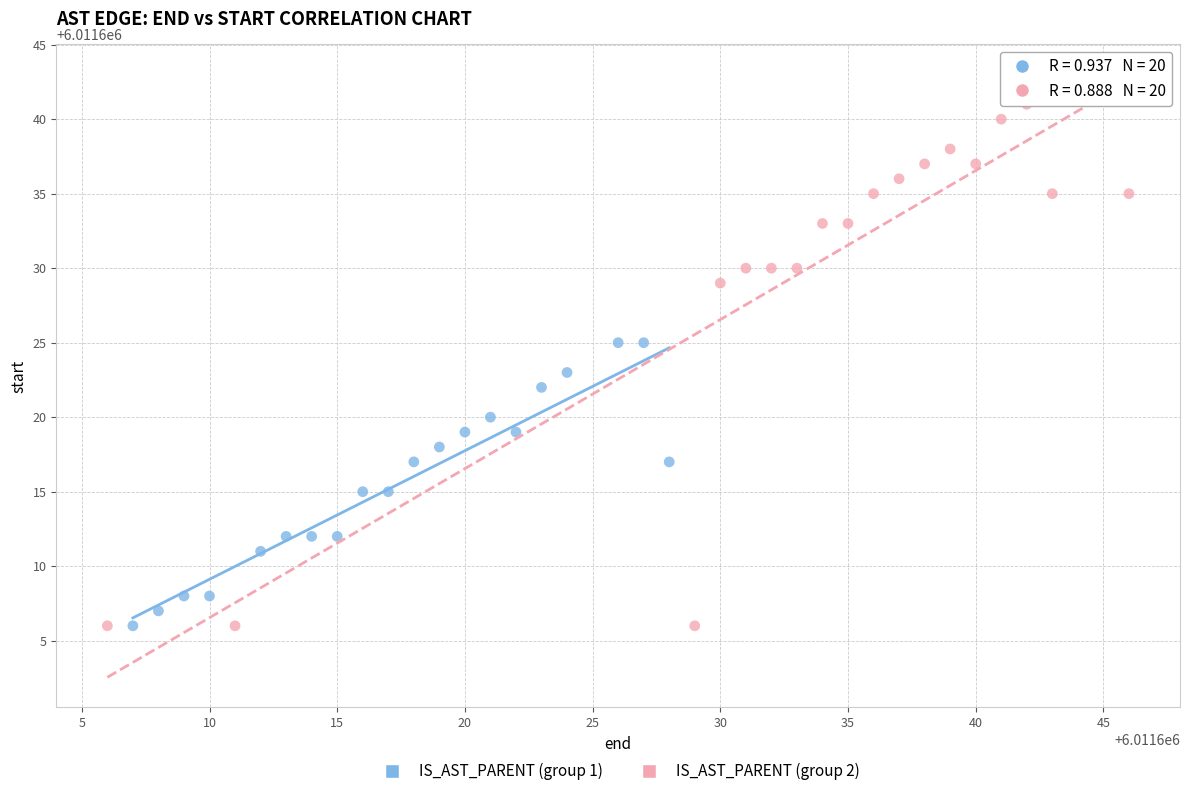

Which series contains the highest Y value?

IS_AST_PARENT (group 2)